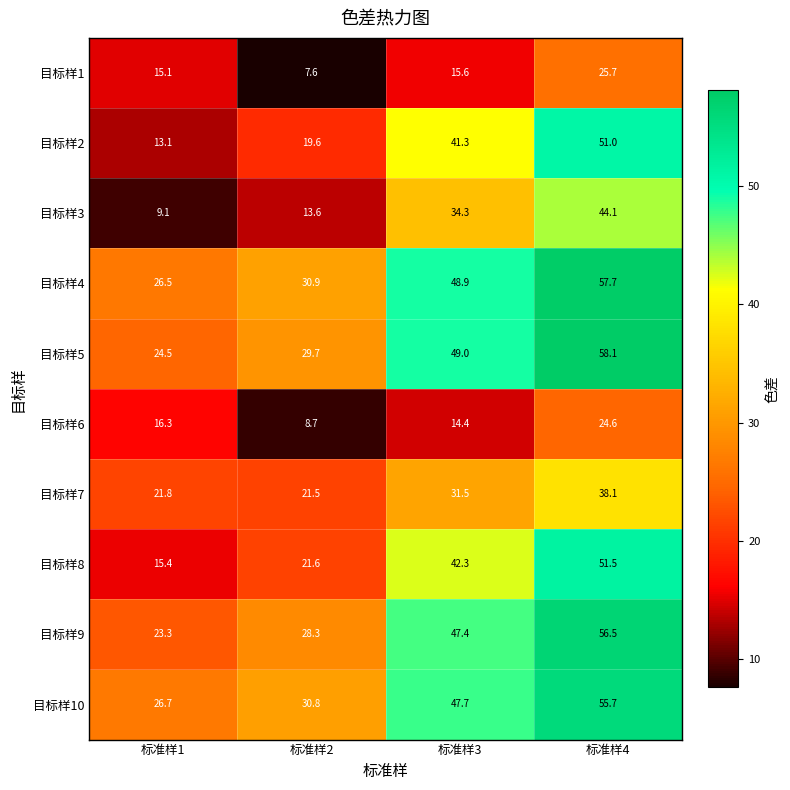

What is the difference between the maximum and minimum values in the 目标样2 series?

37.9